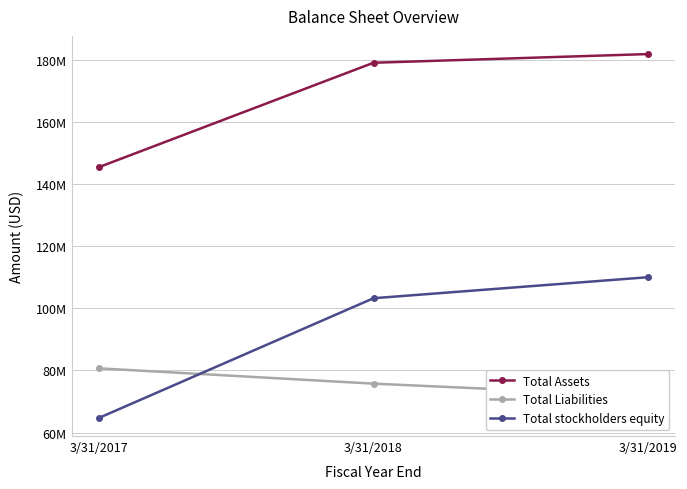

Is it true that Total Liabilities equals 27761348 at 3/31/2017?

False